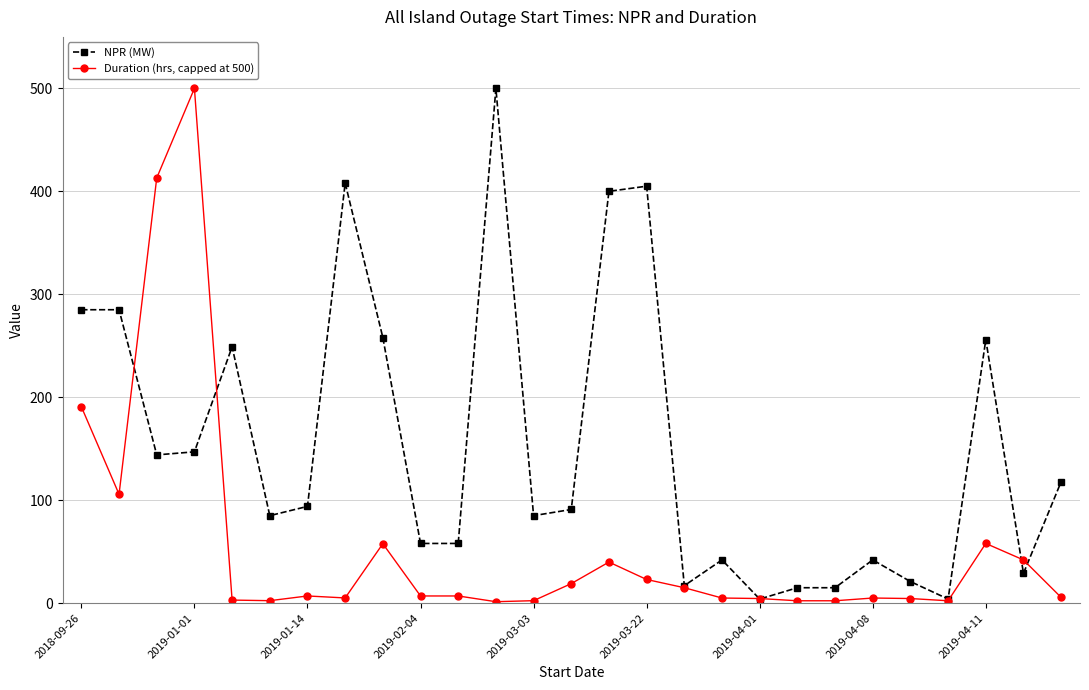

True or false: Duration (hrs, capped at 500) has more than 1 interior local peaks.

True